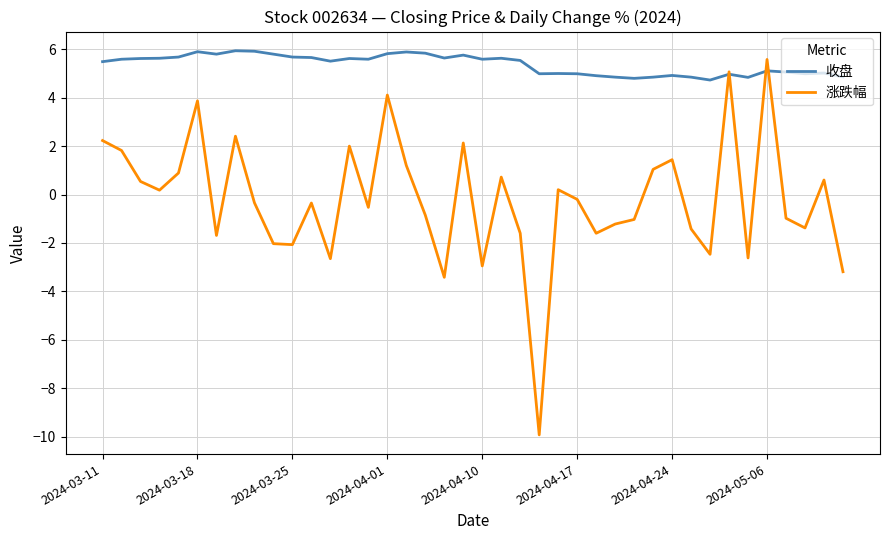

What is the maximum value for 涨跌幅?

5.6